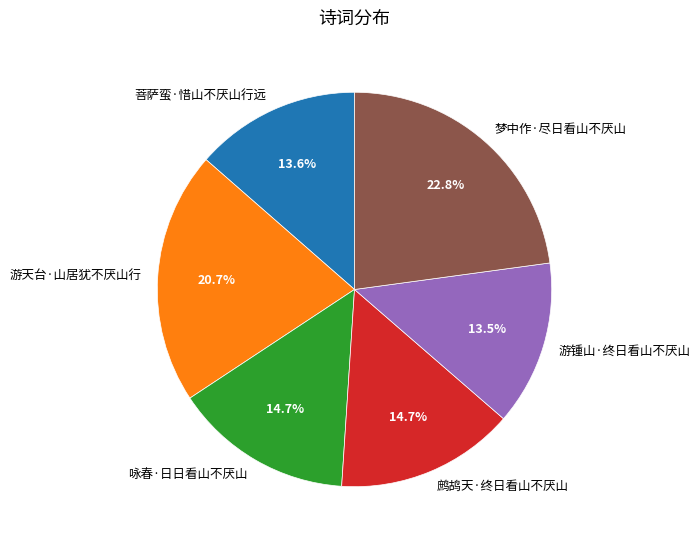

Approximately how many times larger is the value at 菩萨蛮·惜山不厌山行远 compared to 游锺山·终日看山不厌山?

1.0